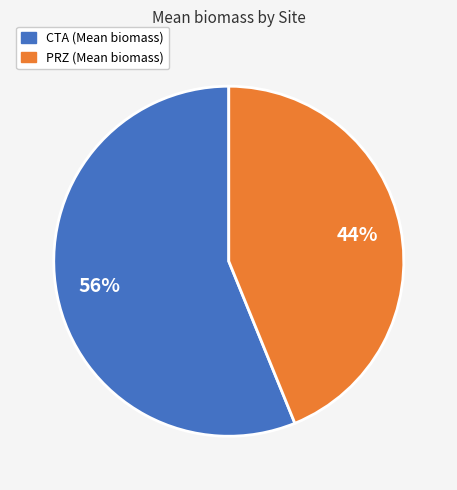

Does any single category account for the majority?

Yes